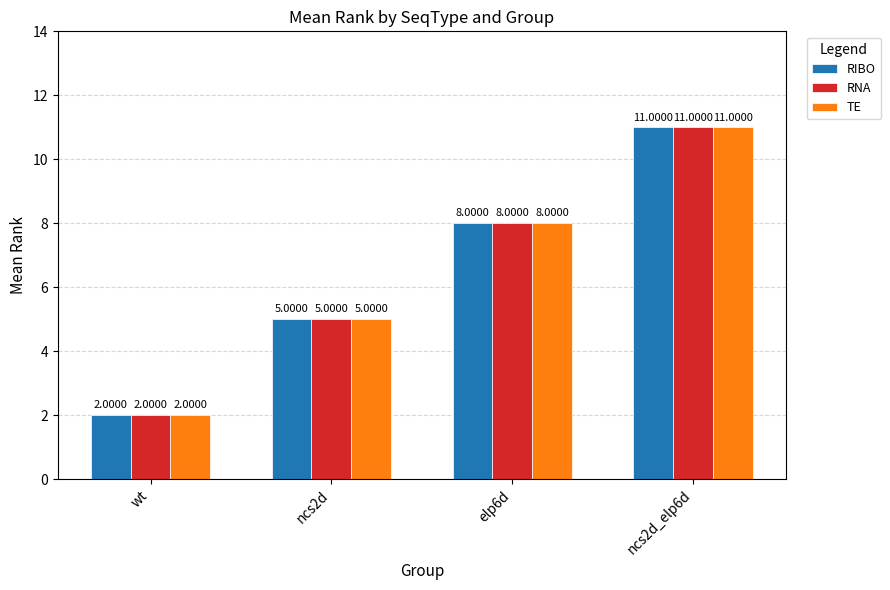

How many groups of bars are there?

4